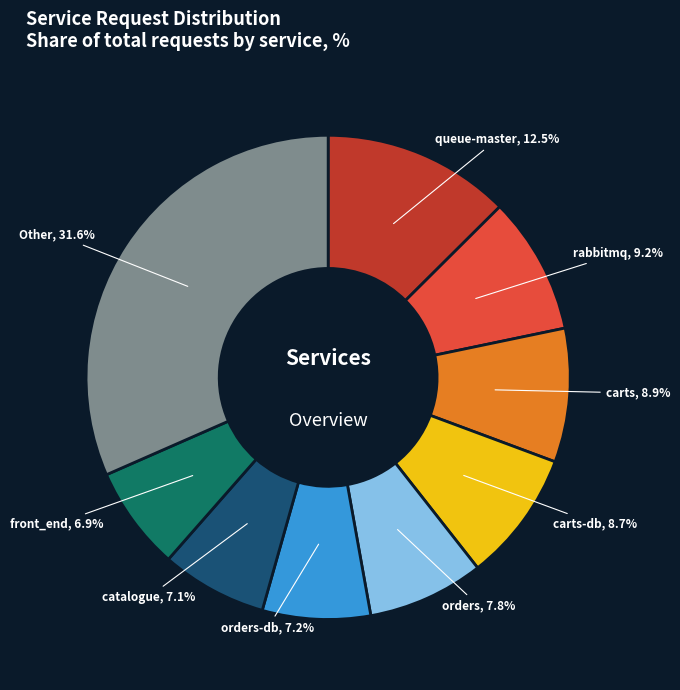

Approximately how many times larger is the value at rabbitmq compared to catalogue?

1.3